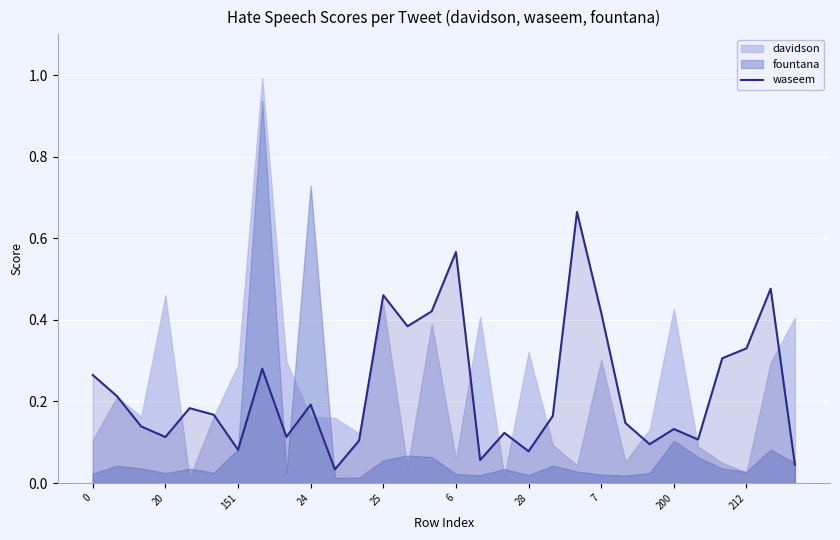

Is it true that the value at 28 is 0.1?

True